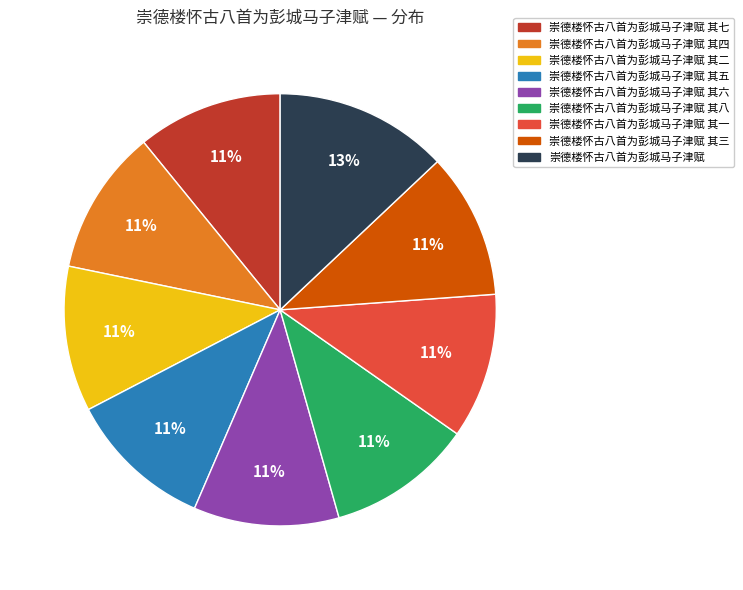

To the nearest percent, what is the difference between the largest and smallest slice percentages?

2%